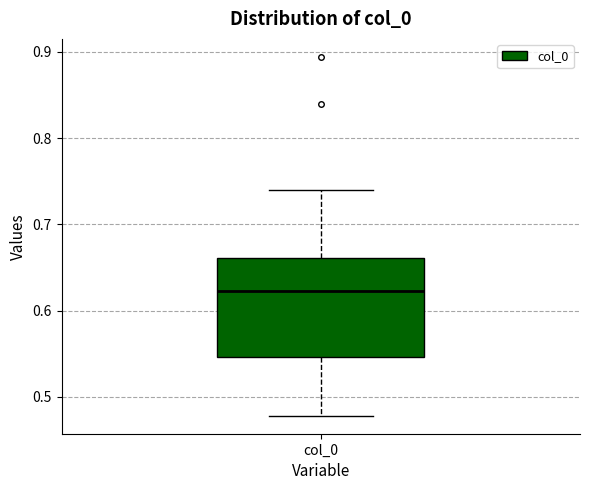

Where does the upper whisker of the box for col_0 end on the y-axis? The values are not printed on the chart, so give them approximately, as read against the axis.

0.74